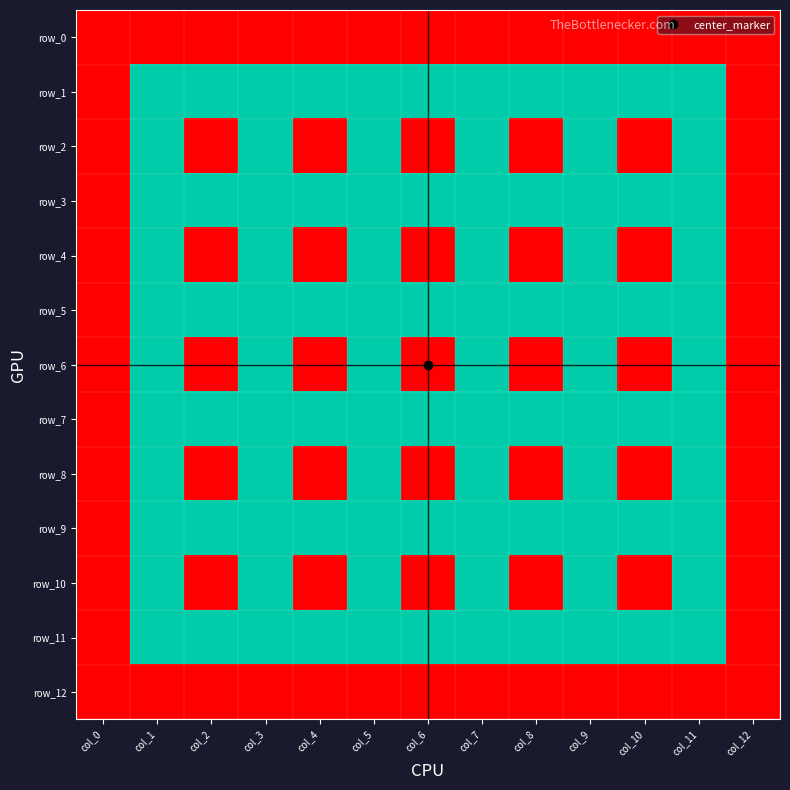

The row_7 series shows 1 at col_7. True or false?

True